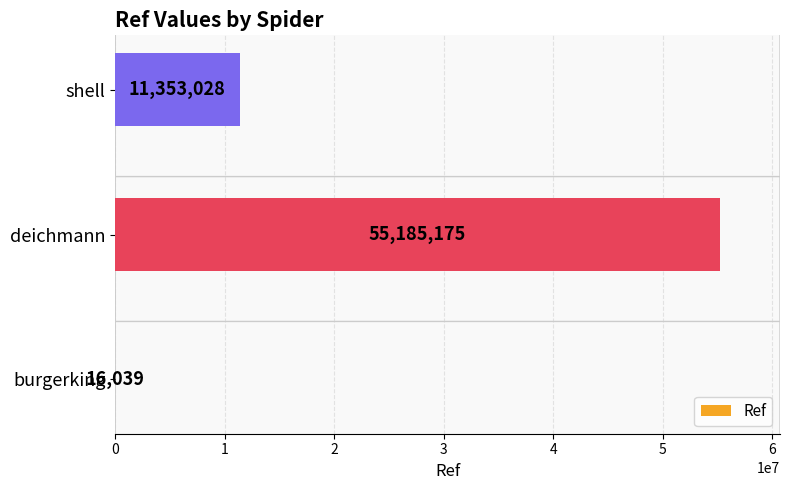

Where is the data nearest to the value 27600607?

shell